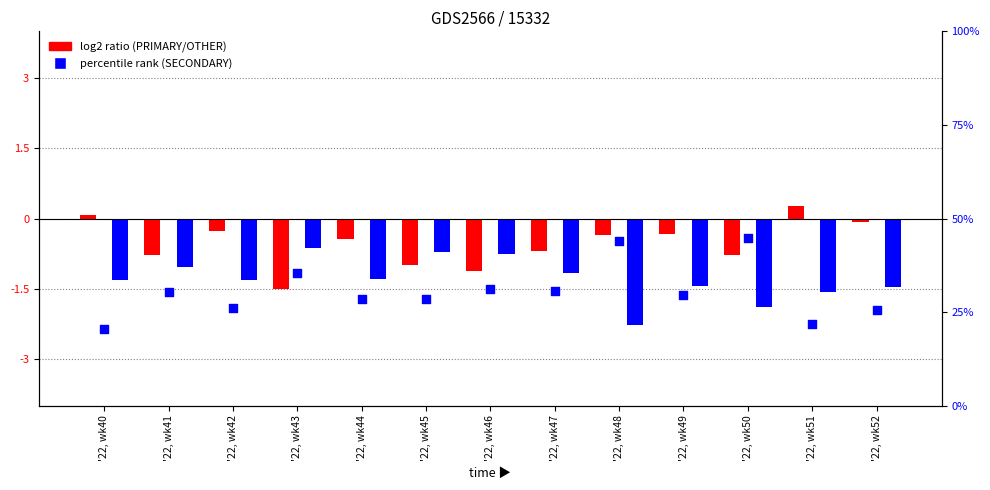

Which series has the largest total across all categories?

percentile rank within the sample